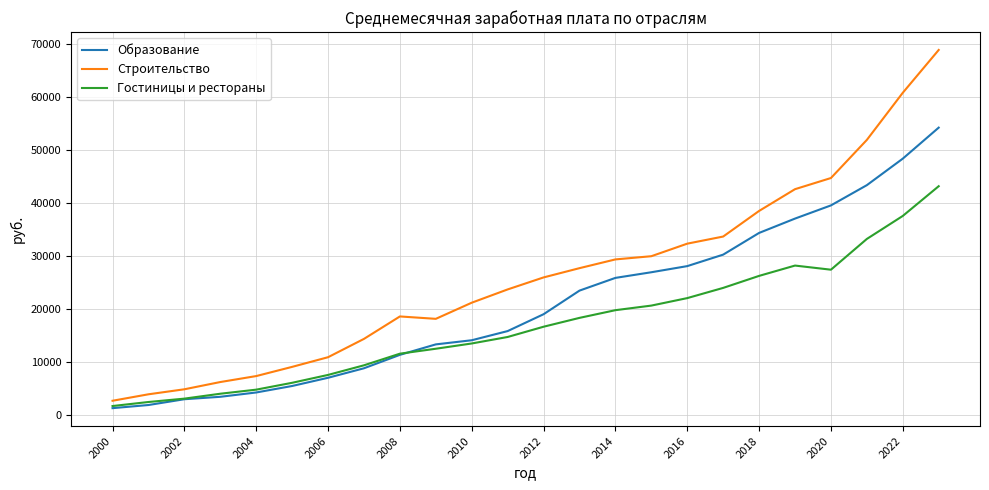

How many series are shown in this chart?

3